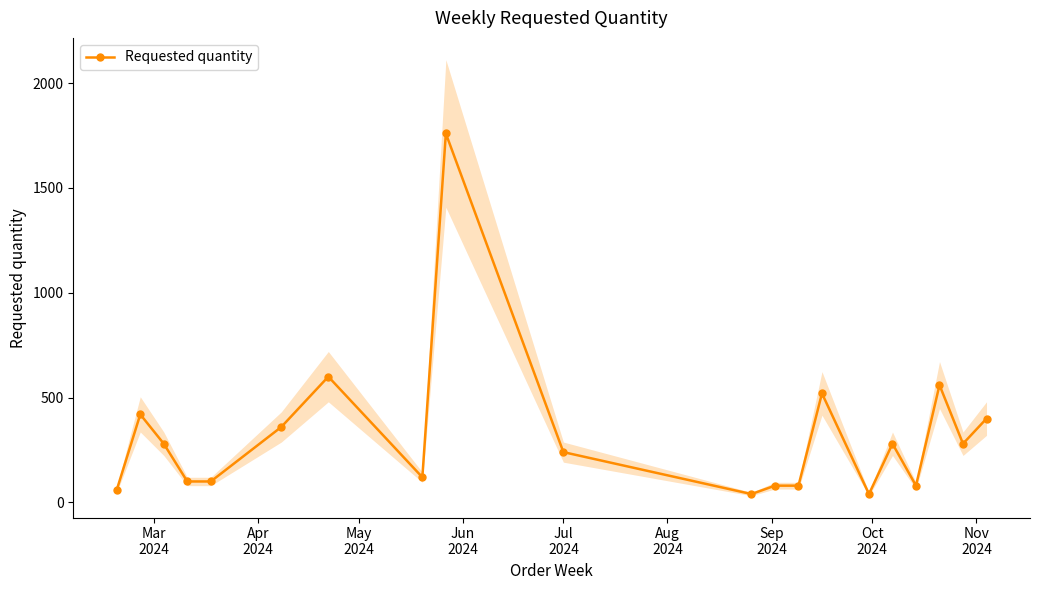

True or false: Requested quantity has more than 2 points higher than both neighbors.

True